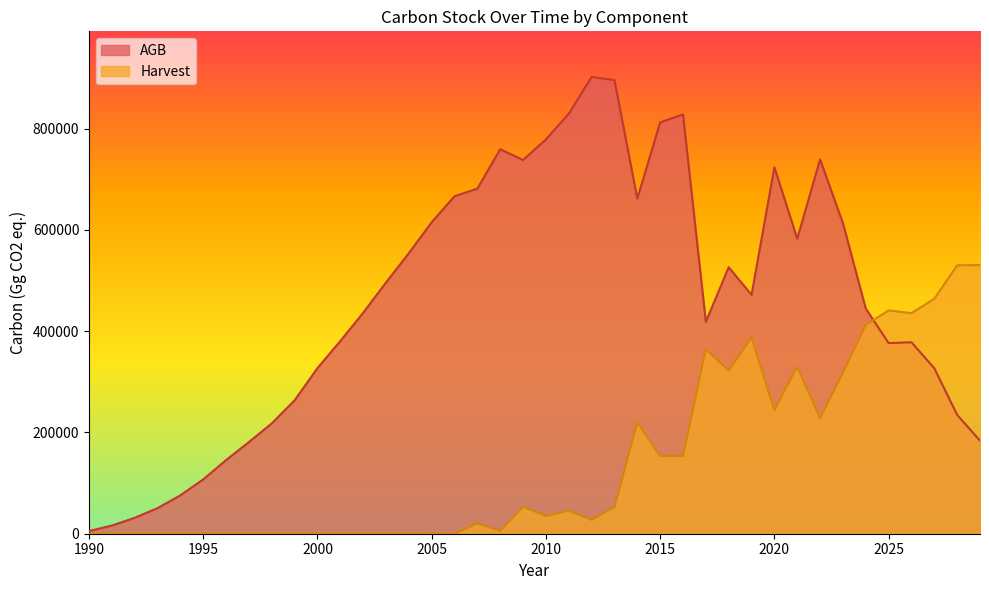

Between which two adjacent categories do AGB and Harvest first intersect?

2024 and 2025